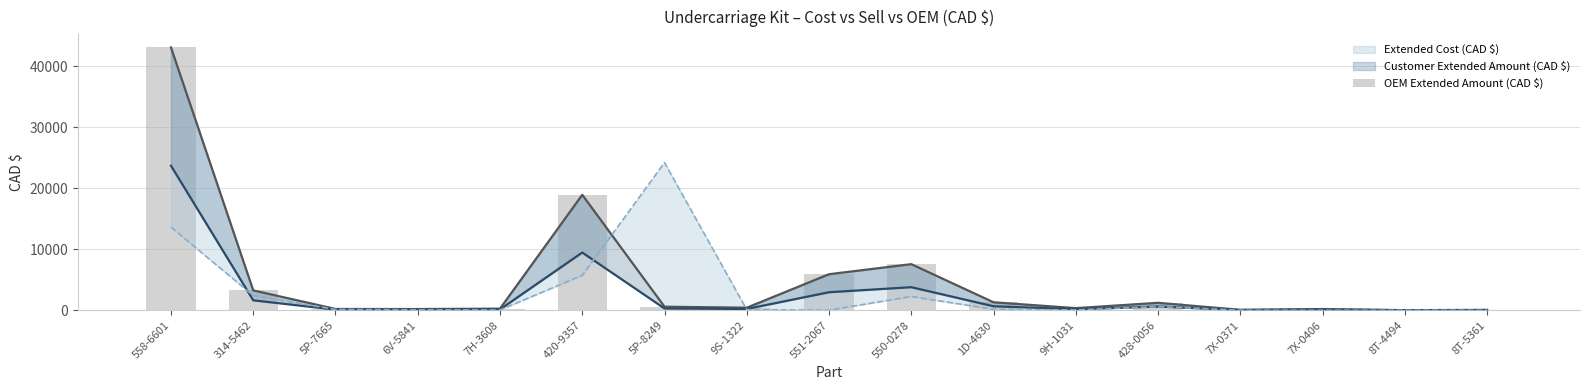

What is the approximate value at 7X-0406?

191.8